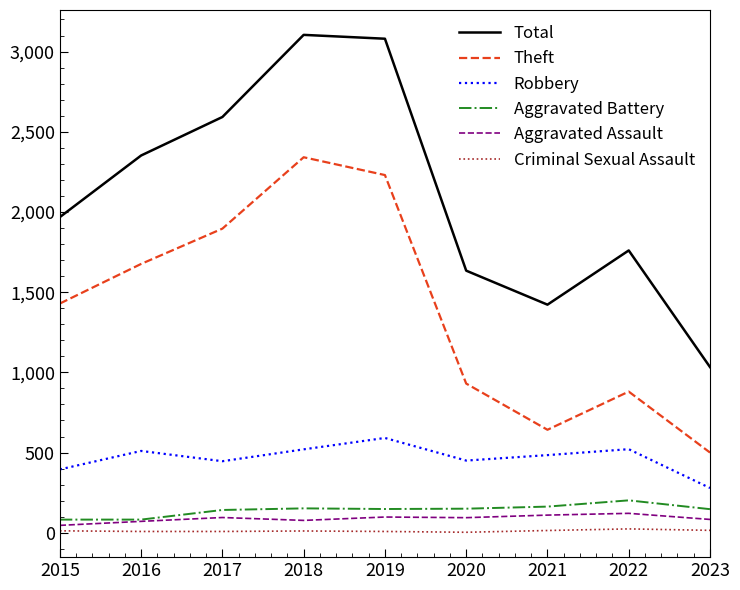

In Theft, how many points are lower than both neighbors (excluding endpoints)?

1